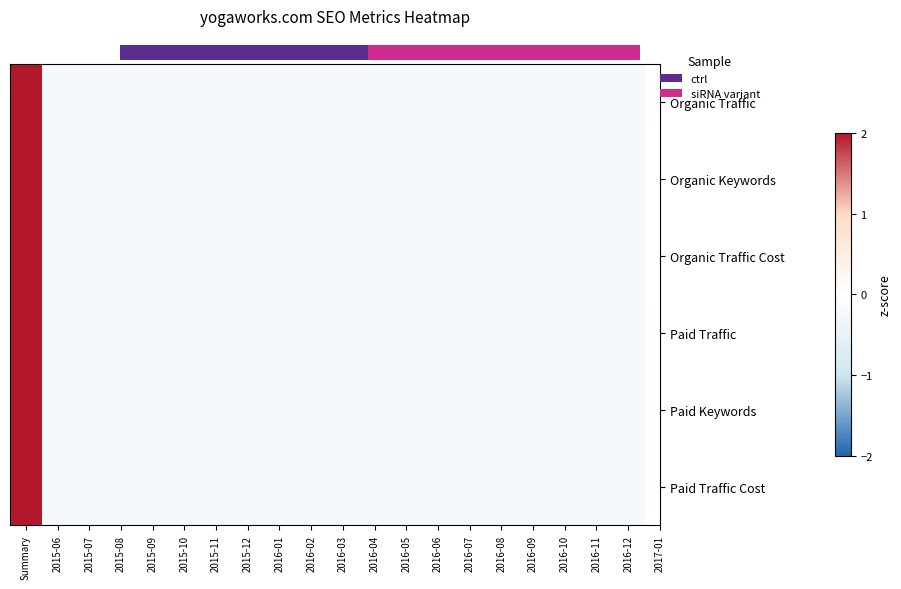

Rank the series at 2016-12 from lowest to highest value.

Organic Traffic, Organic Traffic Cost, Paid Traffic, Organic Keywords, Paid Keywords, Paid Traffic Cost